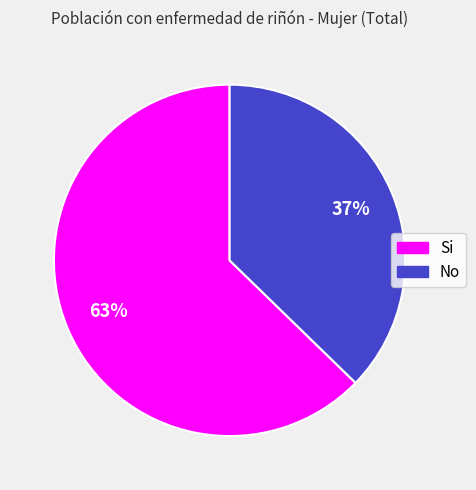

What percentage is the Si slice, to the nearest percent?

63%